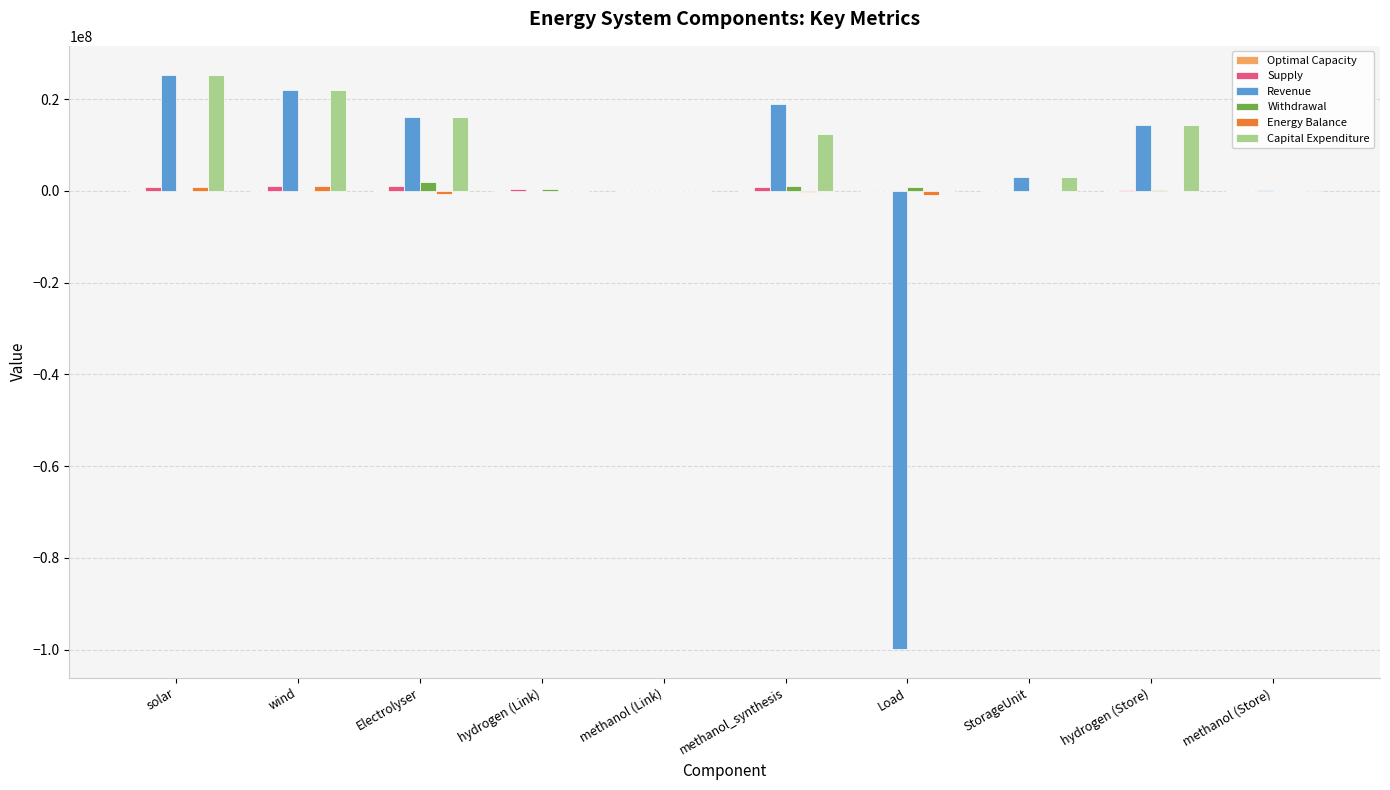

What is the sum of all Revenue values?

0.5